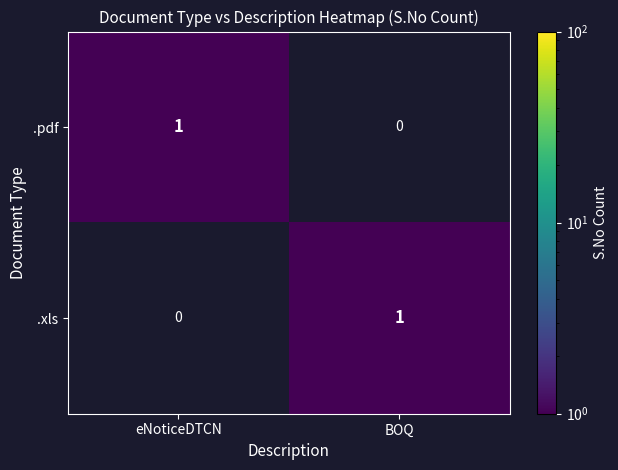

Is it true that .xls equals 0 at eNoticeDTCN?

True